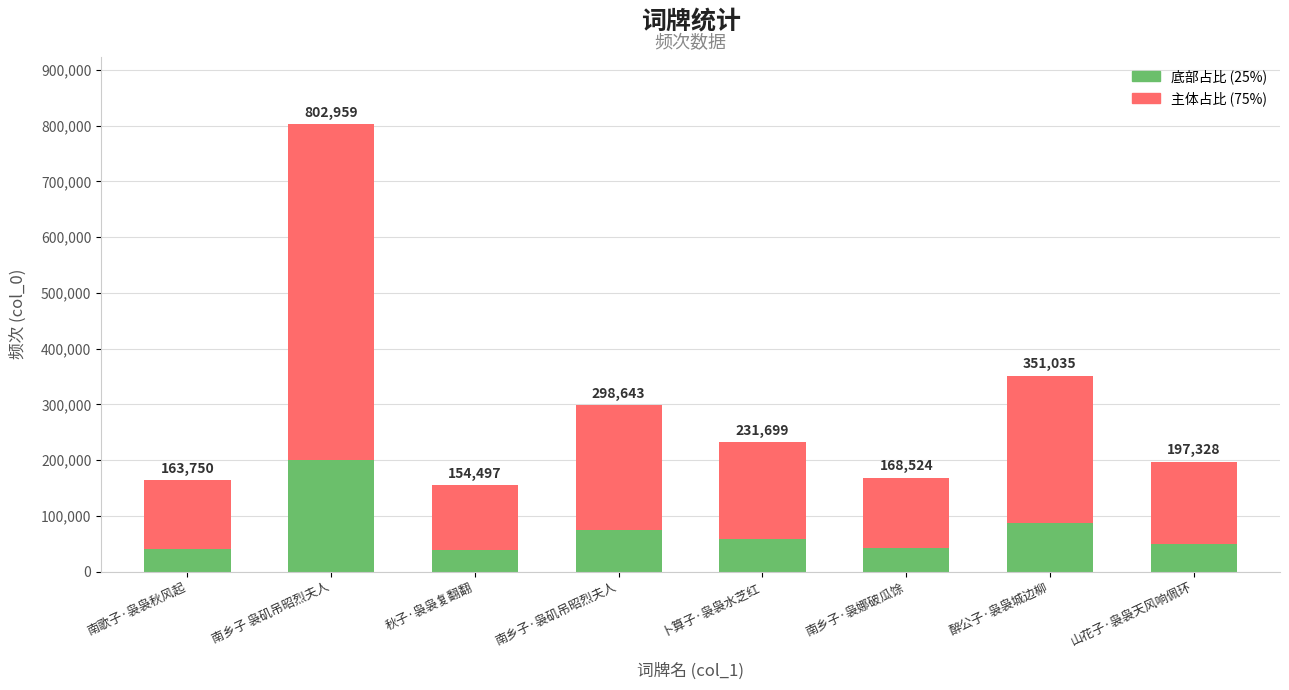

Does the chart contain any negative values?

No